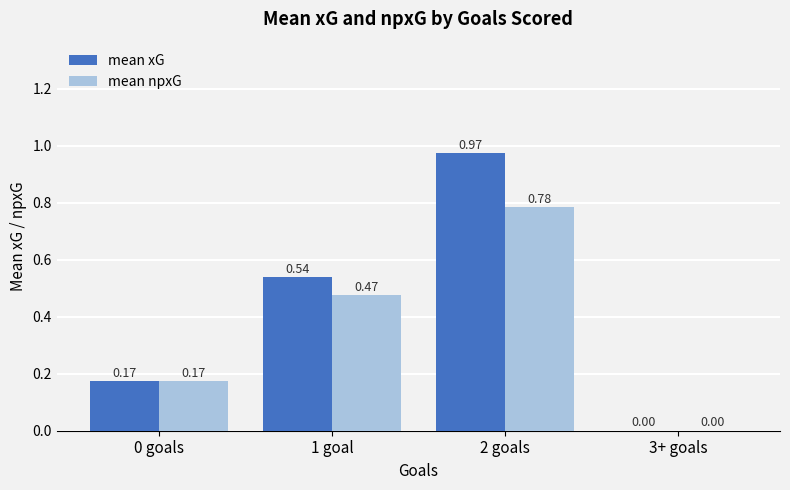

What are all the series names shown in the legend?

mean xG, mean npxG